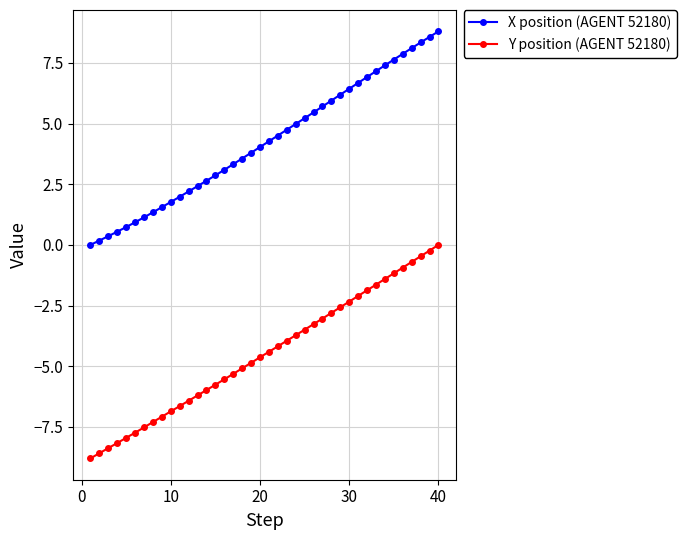

What is the value of the X position (AGENT 52180) point at the 36th from the left?

7.9